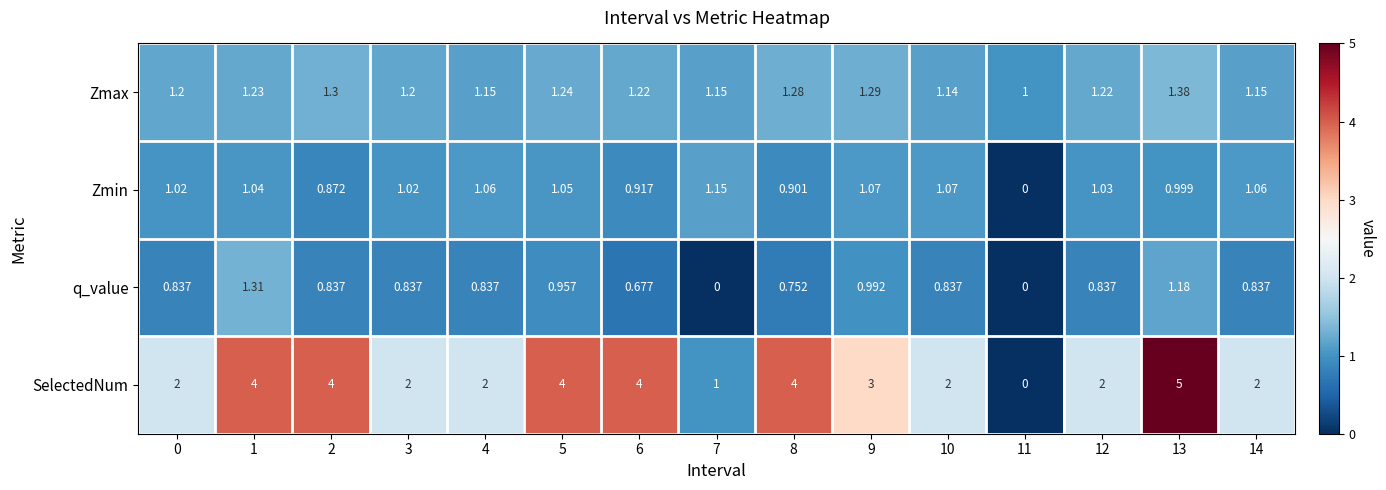

List the series in order of their peak value, lowest first.

Zmin, q_value, Zmax, SelectedNum